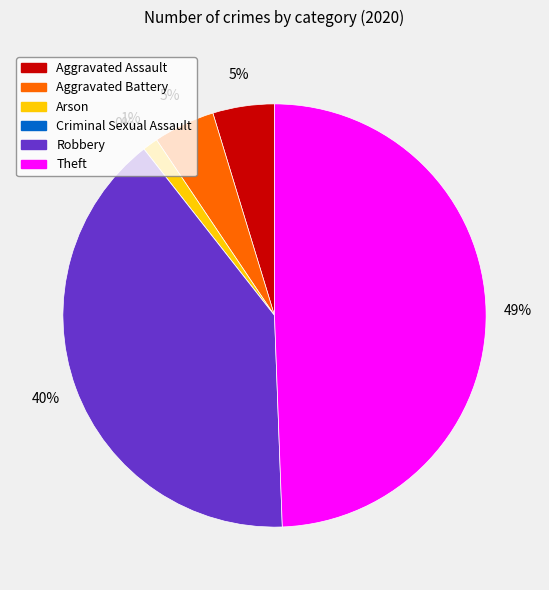

What is the largest slice in the pie chart?

Theft